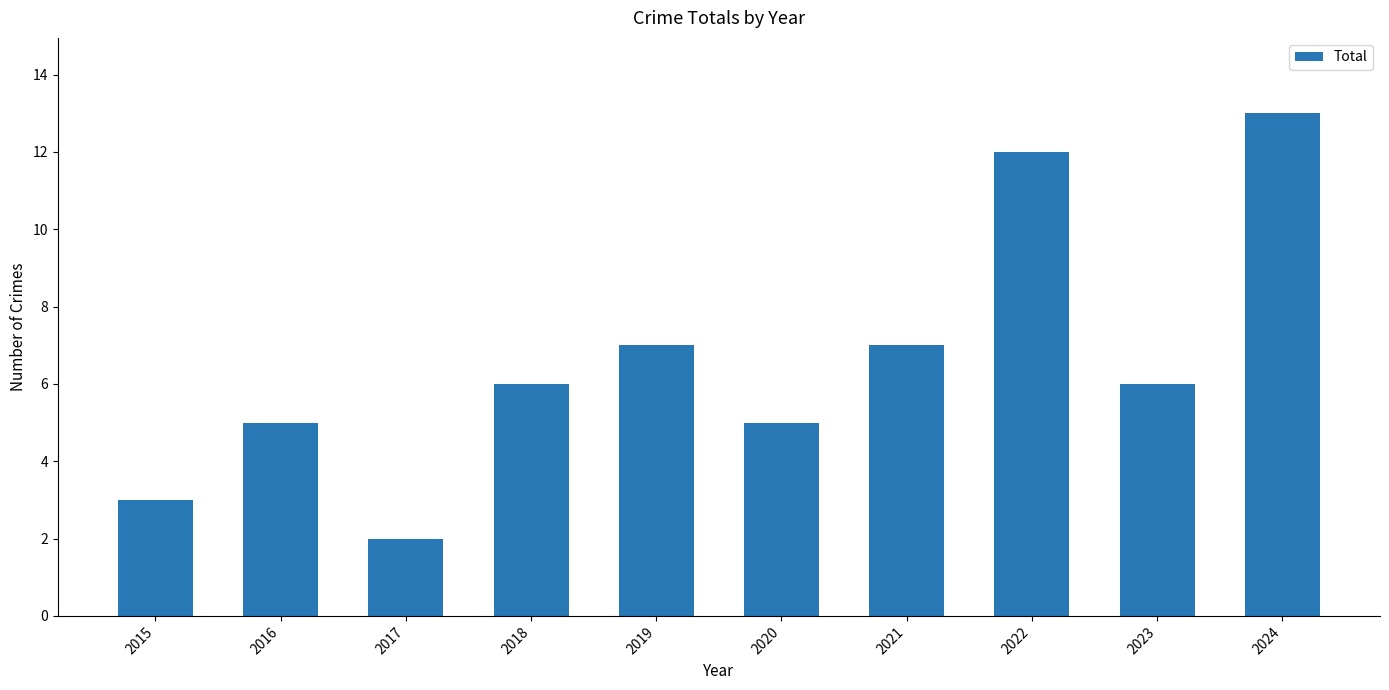

What is the smallest value displayed?

2